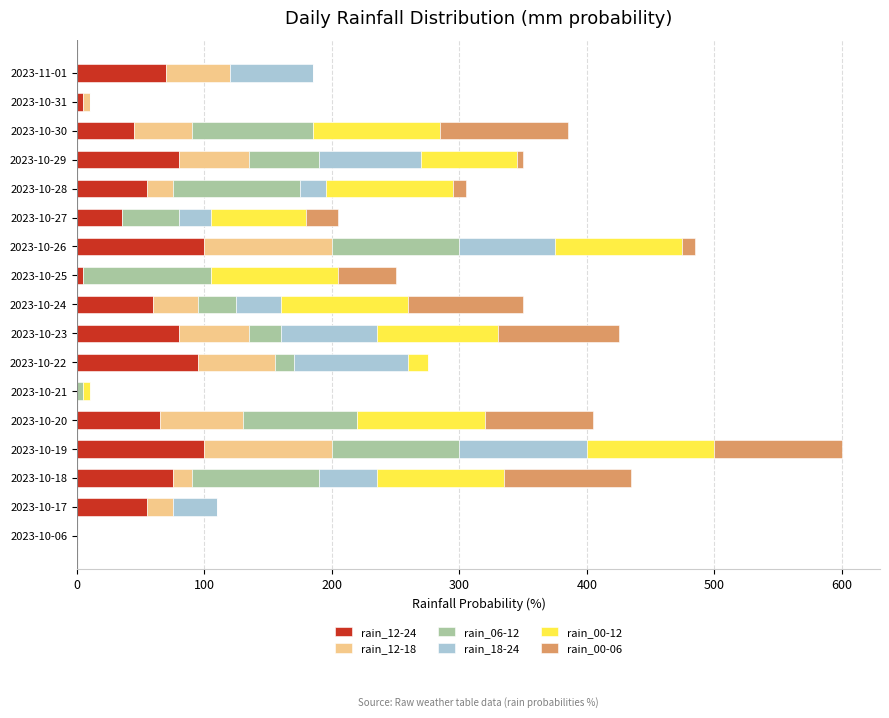

What are all the series names shown in the legend?

rain_12-24, rain_12-18, rain_06-12, rain_18-24, rain_00-12, rain_00-06